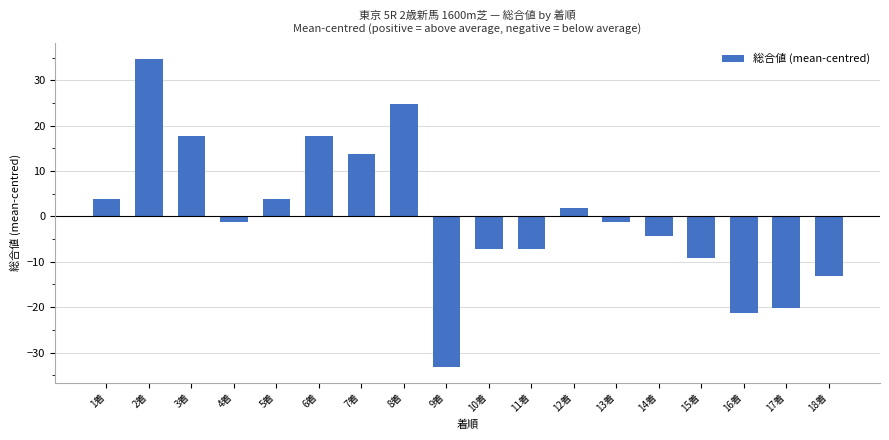

What is the change in value from 11着 to 16着?

-14.0